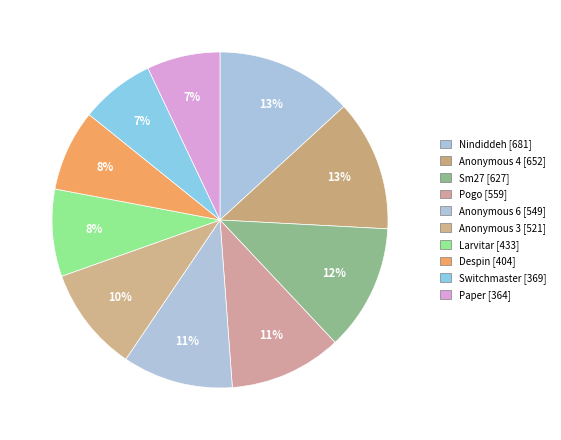

True or false: Nindiddeh accounts for 13% of the total.

True